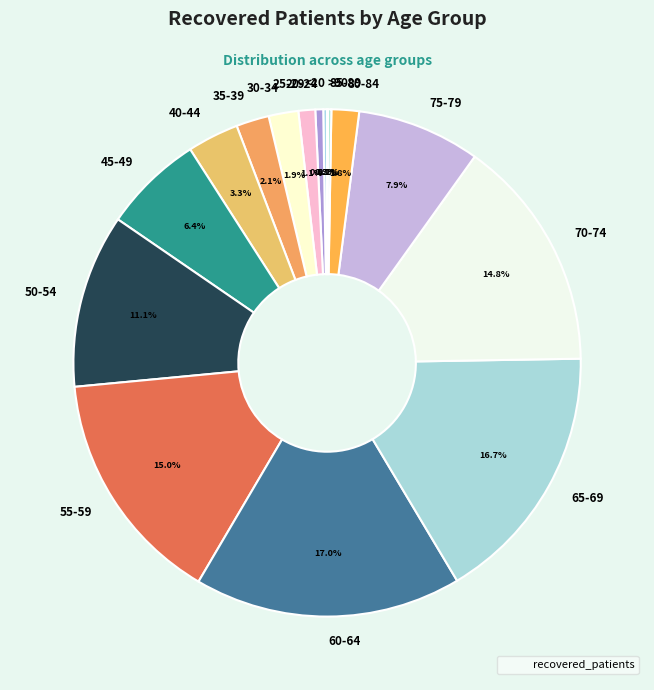

To the nearest percent, what portion does 30-34 represent?

2%